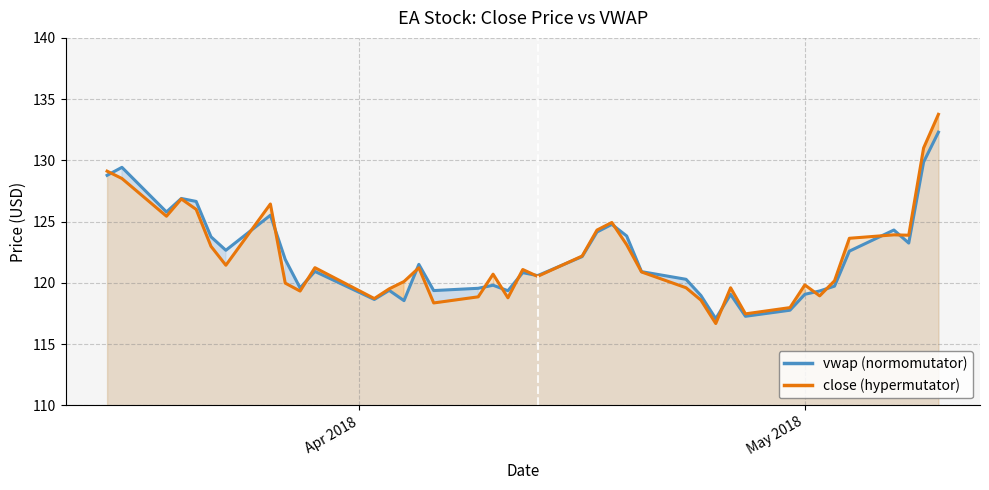

How many values in the close line series exceed 121?

20